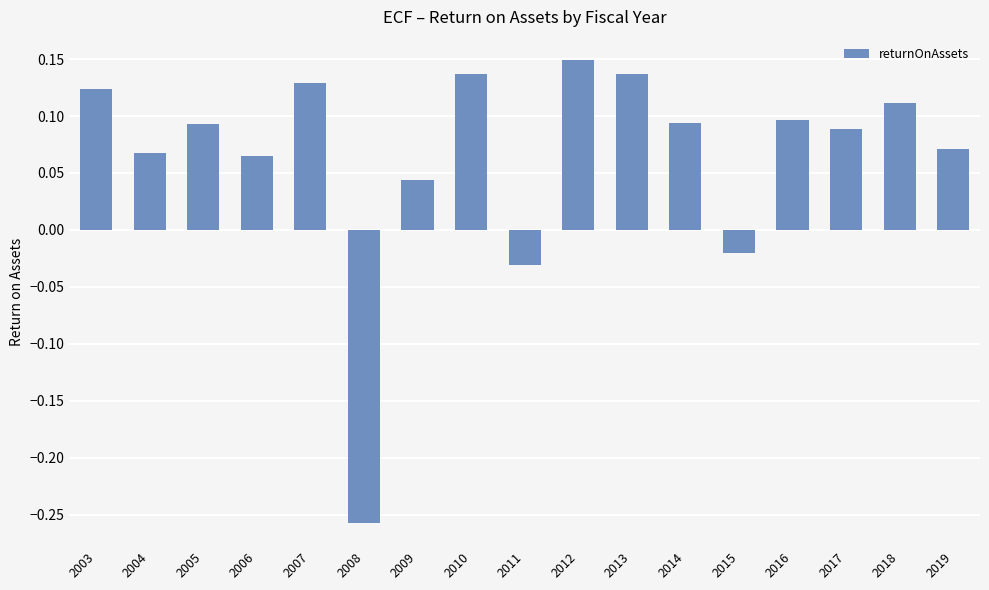

How many data points does each series have?

17